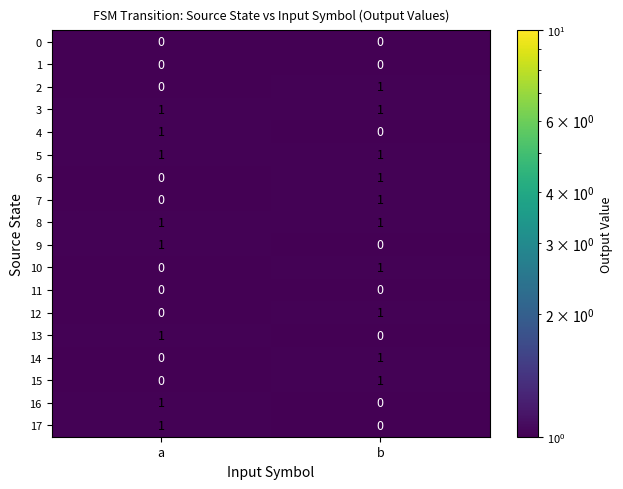

Where is 7 nearest to the value 0?

a